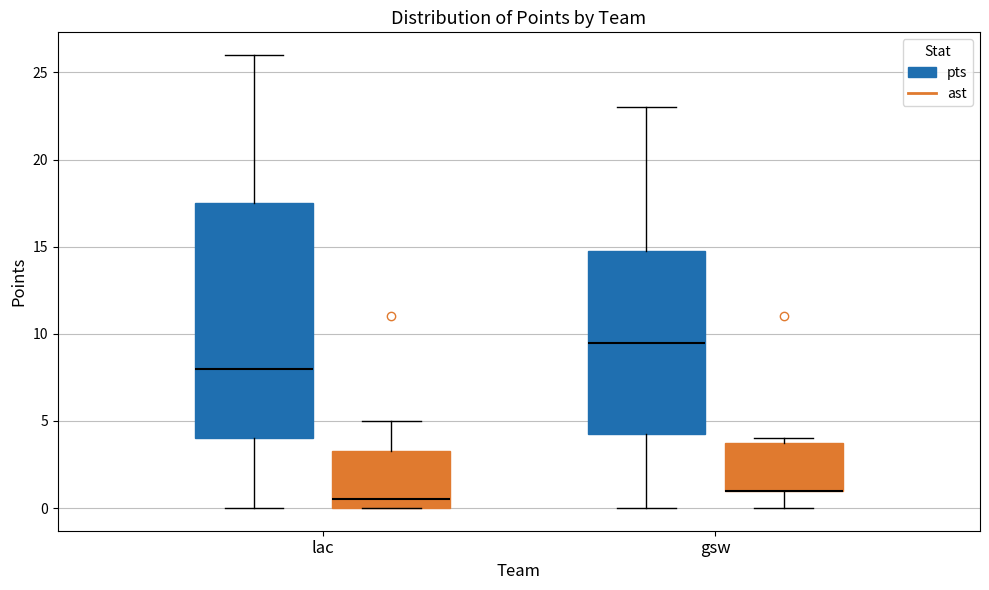

Where does the median line of the box for lac (ast) sit on the y-axis? The values are not printed on the chart, so give them approximately, as read against the axis.

0.5